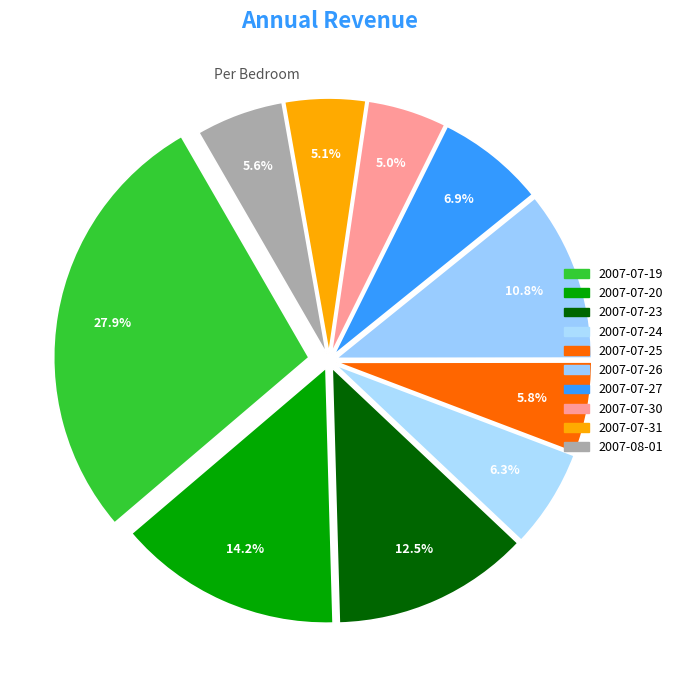

How many slices are in this pie chart?

10